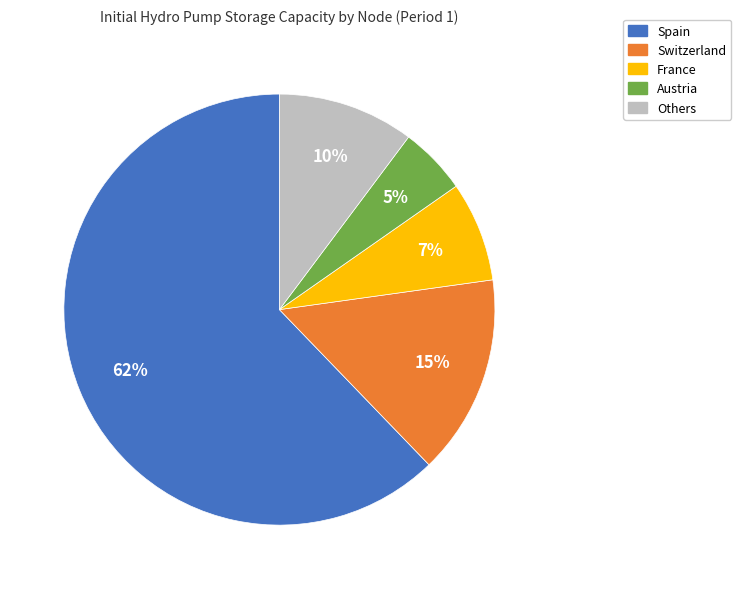

Which slice represents more than half of the pie?

Spain